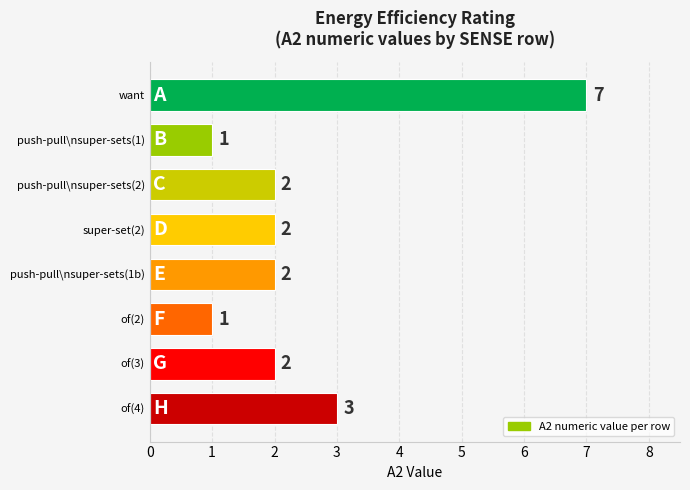

What is the sum of the values at of(4) and push-pull\nsuper-sets(2)?

5